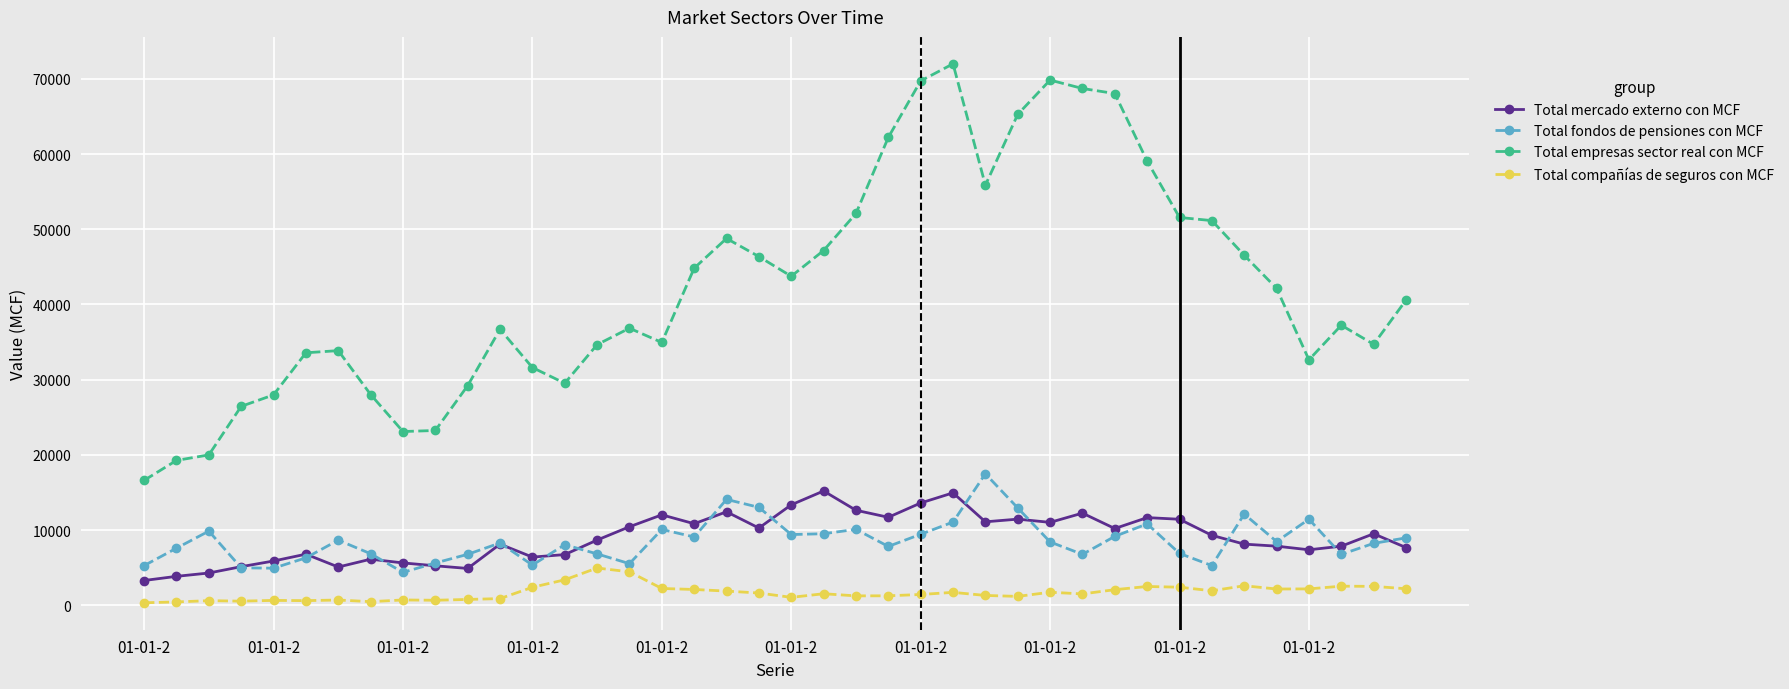

Does the chart display data point markers on the line(s)?

Yes